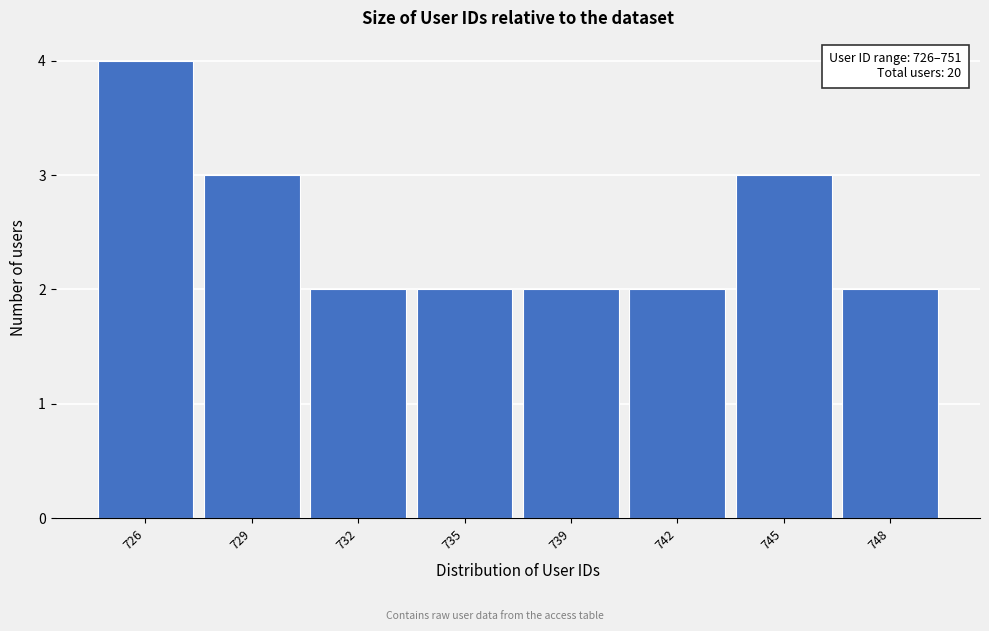

Reading right to left, what are all the values shown in this chart?

748=2	745=3	742=2	739=2	735=2	732=2	729=3	726=4